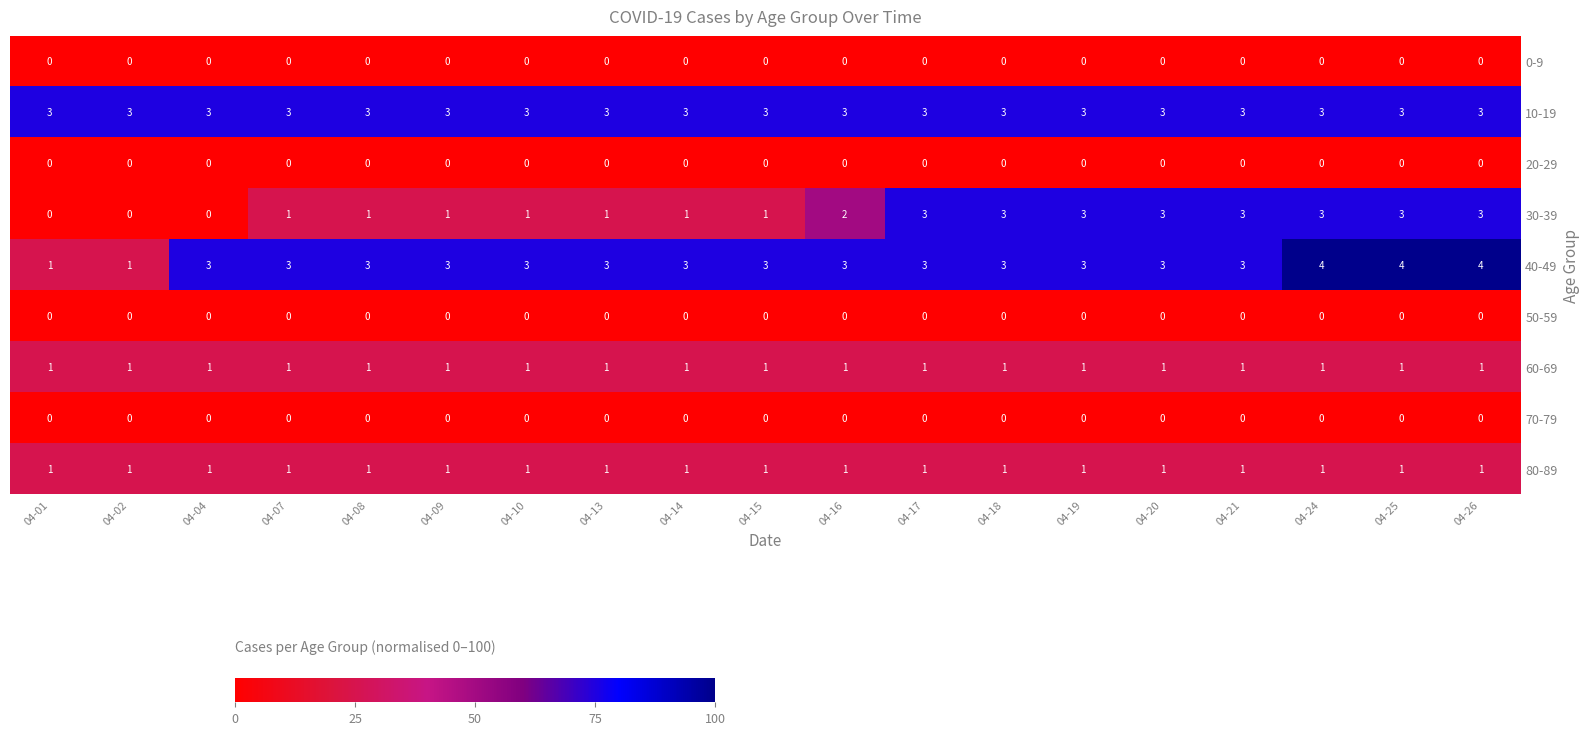

What is the sum of all 80-89 values?

19